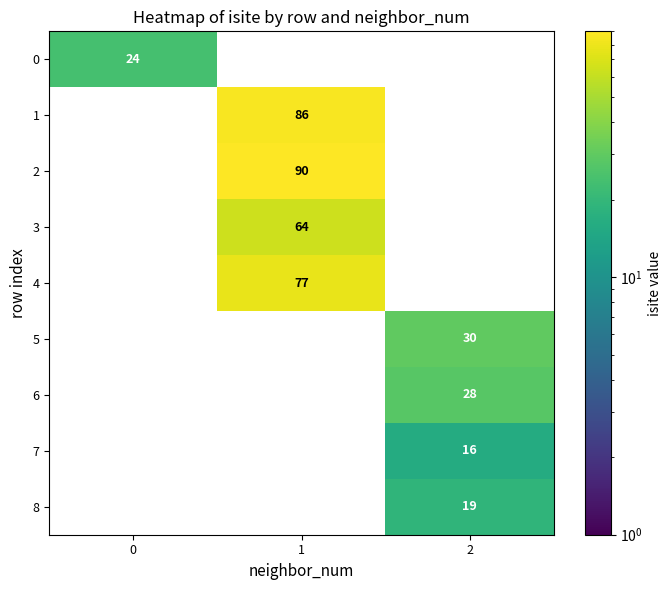

The 5 series shows 30 at 2. True or false?

True